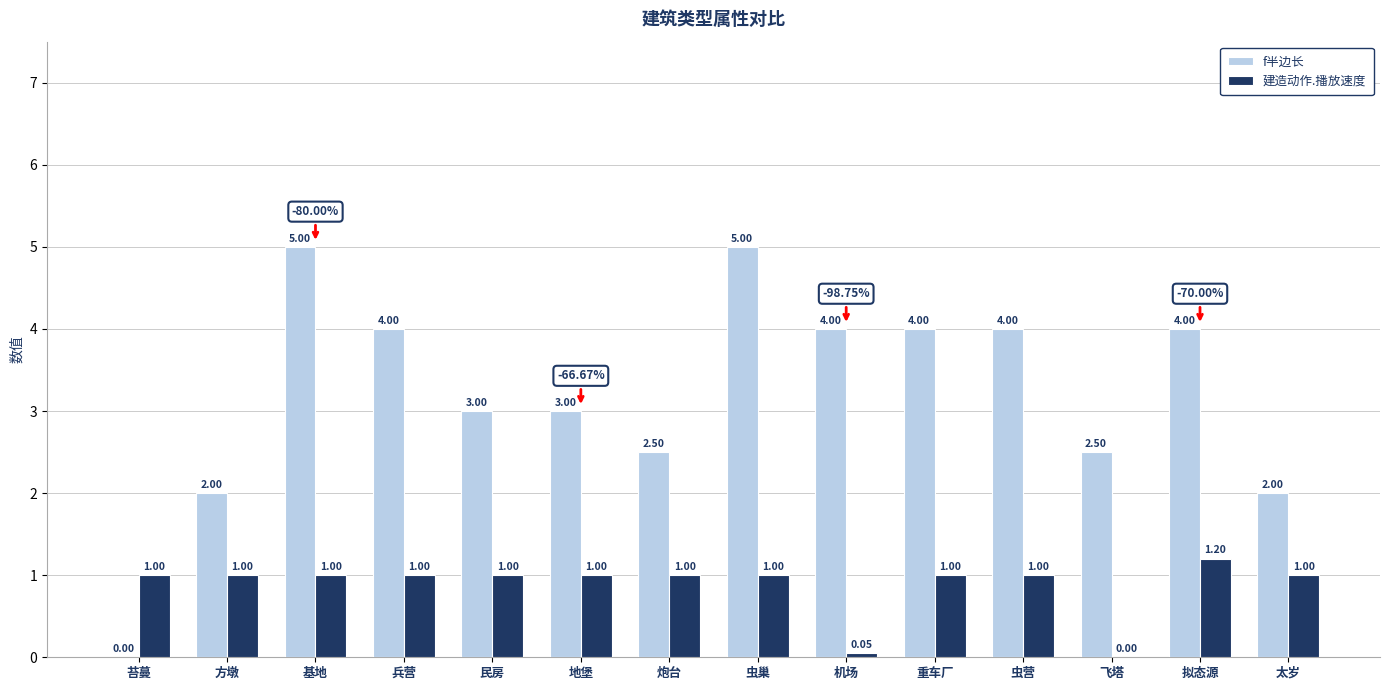

At which label is 建造动作.播放速度 closest to 0?

飞塔